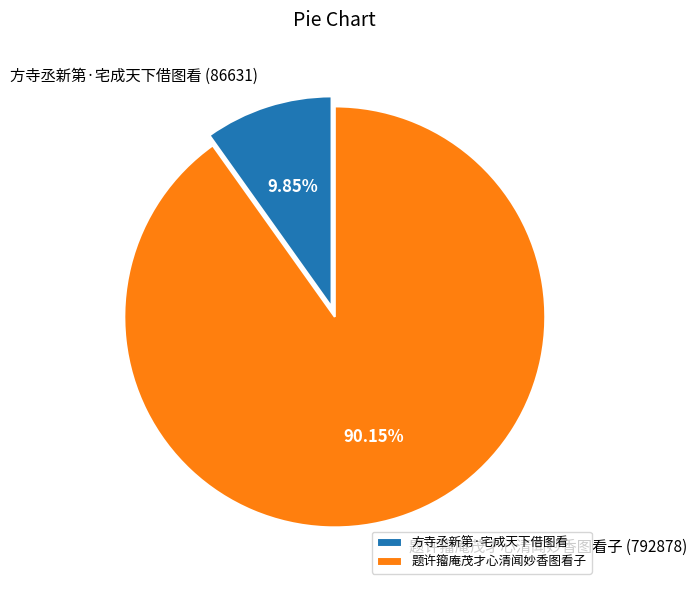

True or false: 方寺丞新第·宅成天下借图看 accounts for 10% of the total.

True